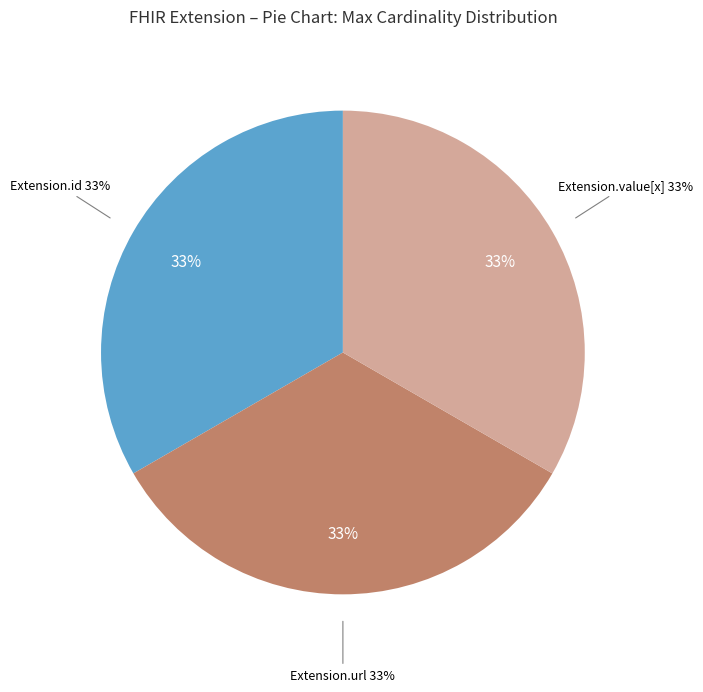

Which category has the biggest portion of the pie?

Extension.url